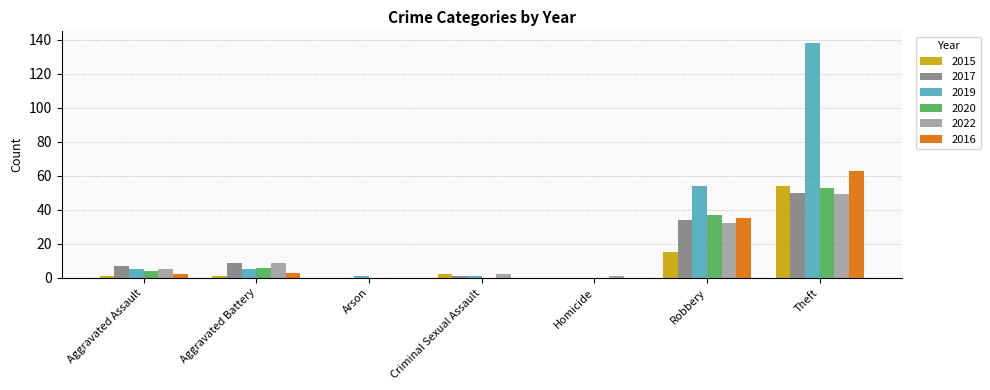

Is the value of 2019 at Arson greater than the value of 2017 at Aggravated Assault?

No